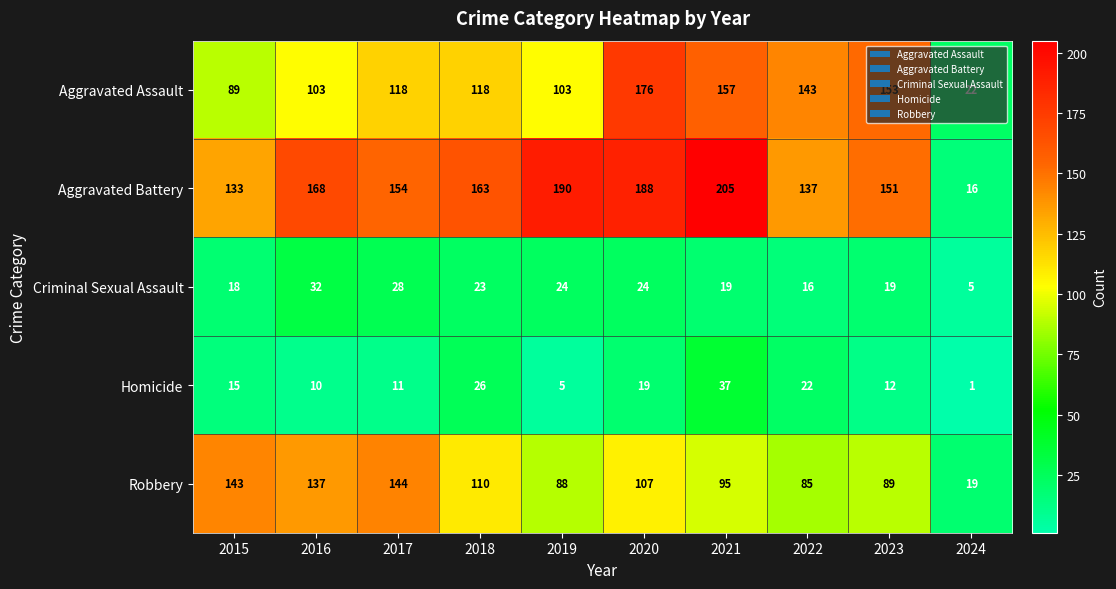

Count the number of data series in this chart.

5